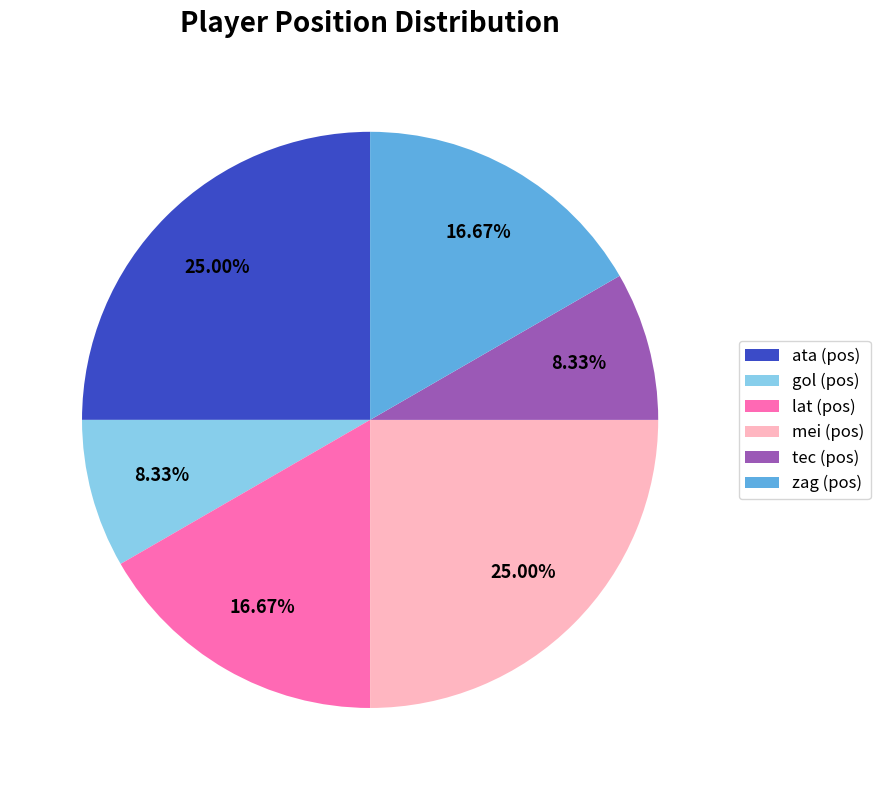

How many segments does this pie chart have?

6